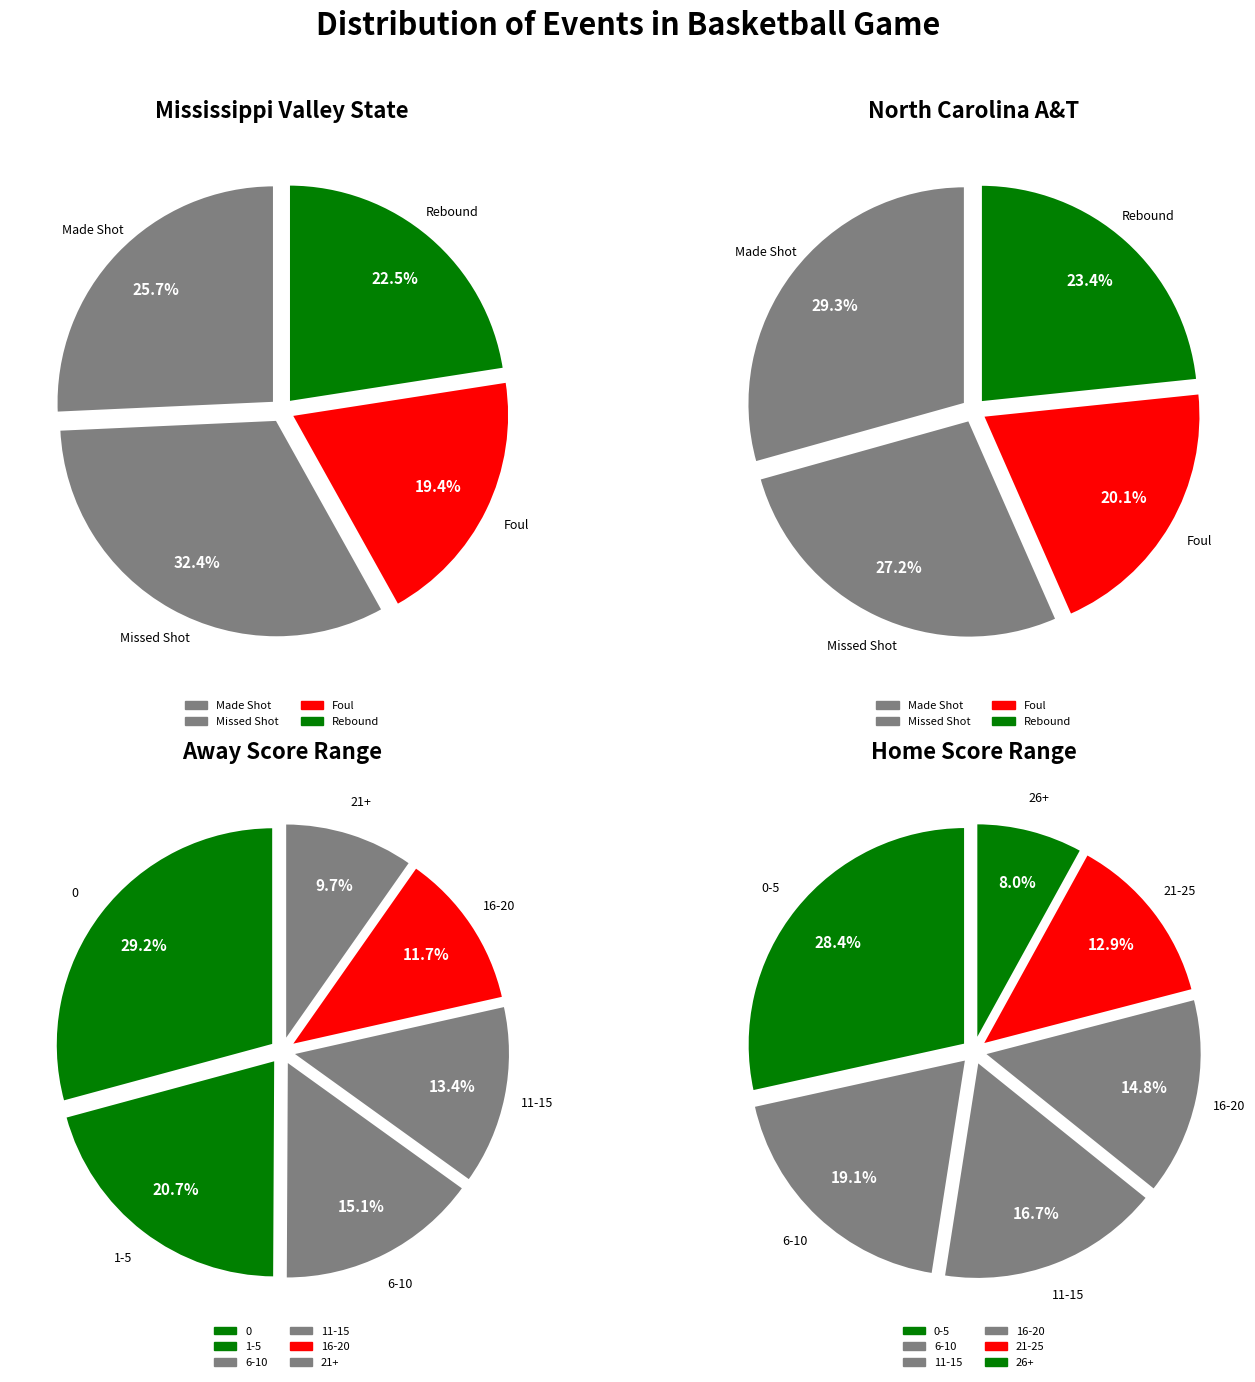

Is there a majority slice in this chart?

No